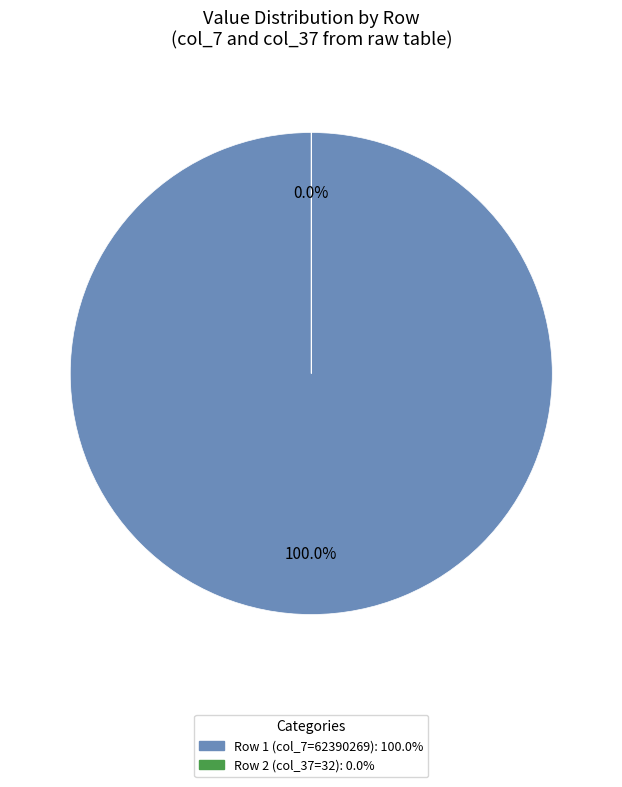

To the nearest percent, what is the difference between the Row 2 and Row 1 slice percentages?

100%